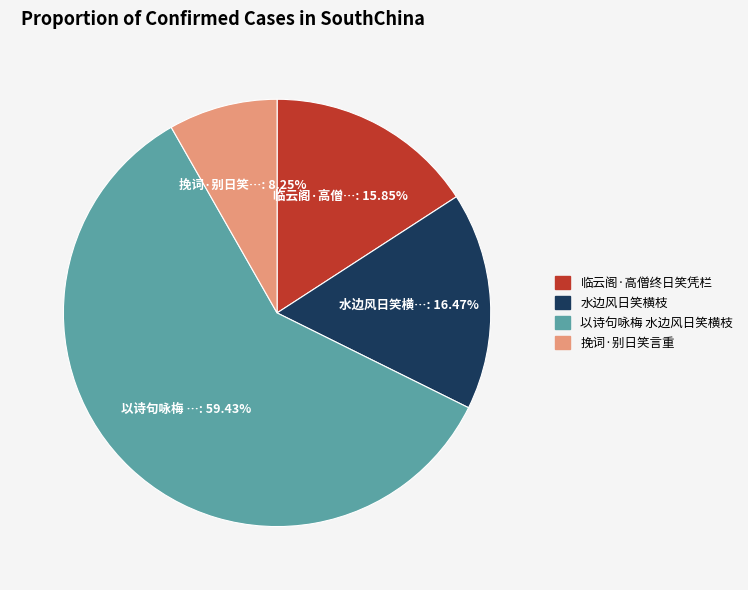

The 挽词·别日笑言重 slice represents 8% of the pie. True or false?

True